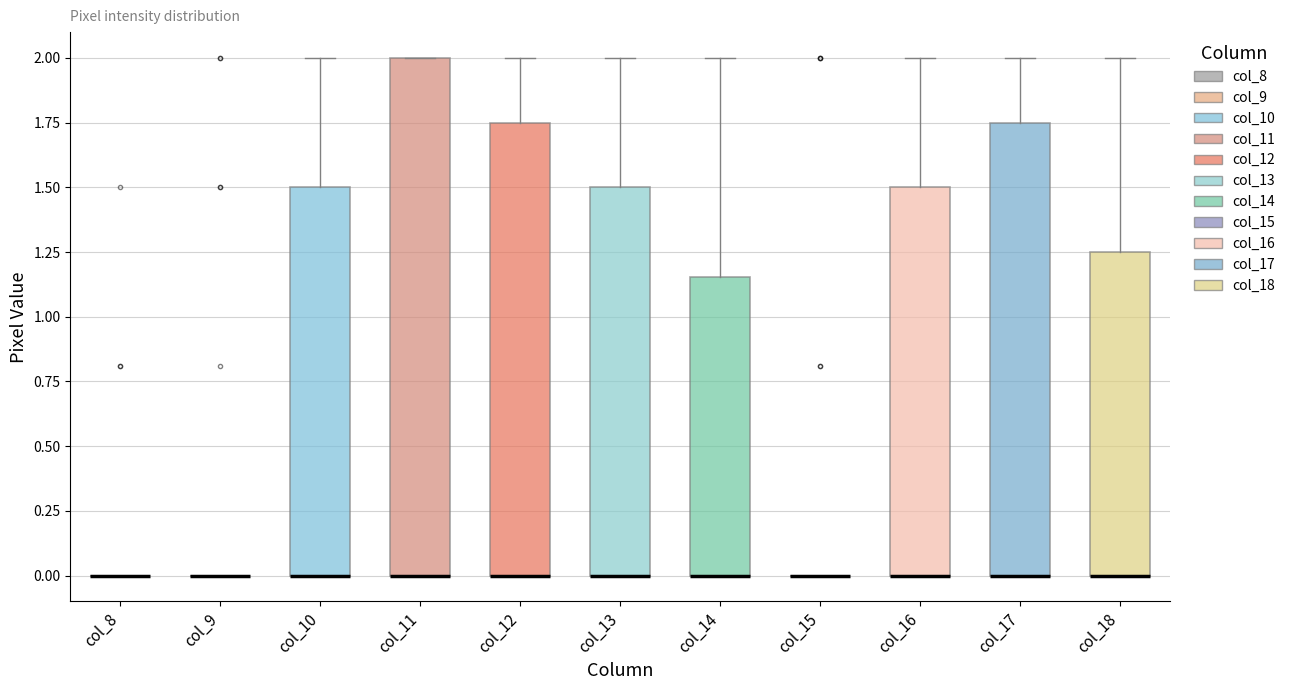

Where does the upper whisker of the box for col_18 end on the y-axis? The values are not printed on the chart, so give them approximately, as read against the axis.

2.00